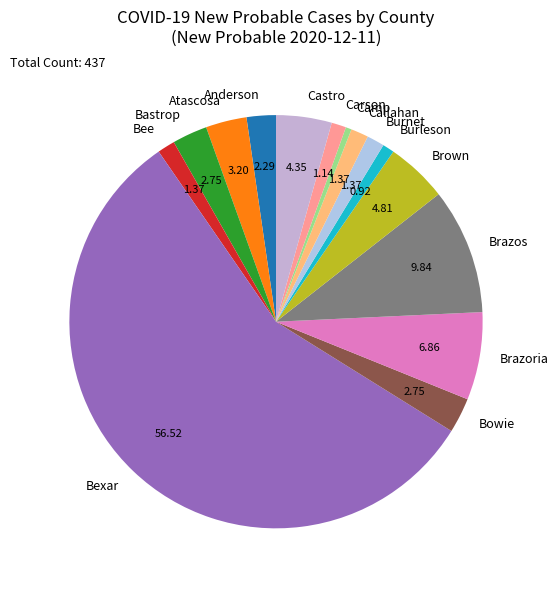

Between Bee and Atascosa, which is larger?

Atascosa